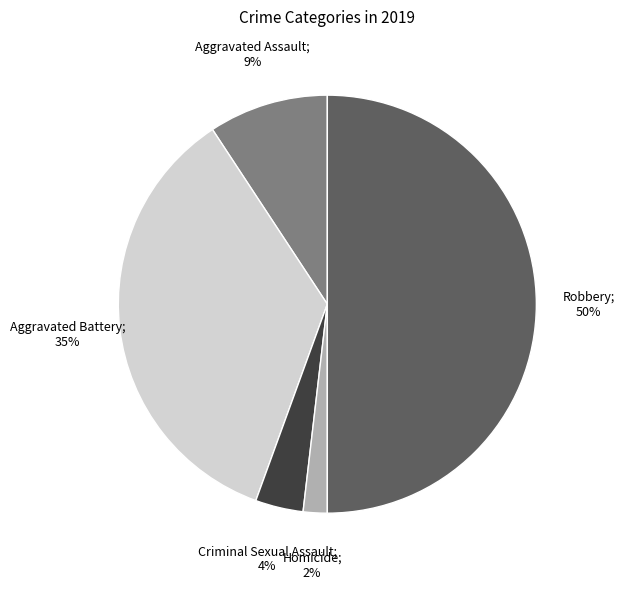

To the nearest percent, what is the average slice percentage?

20%